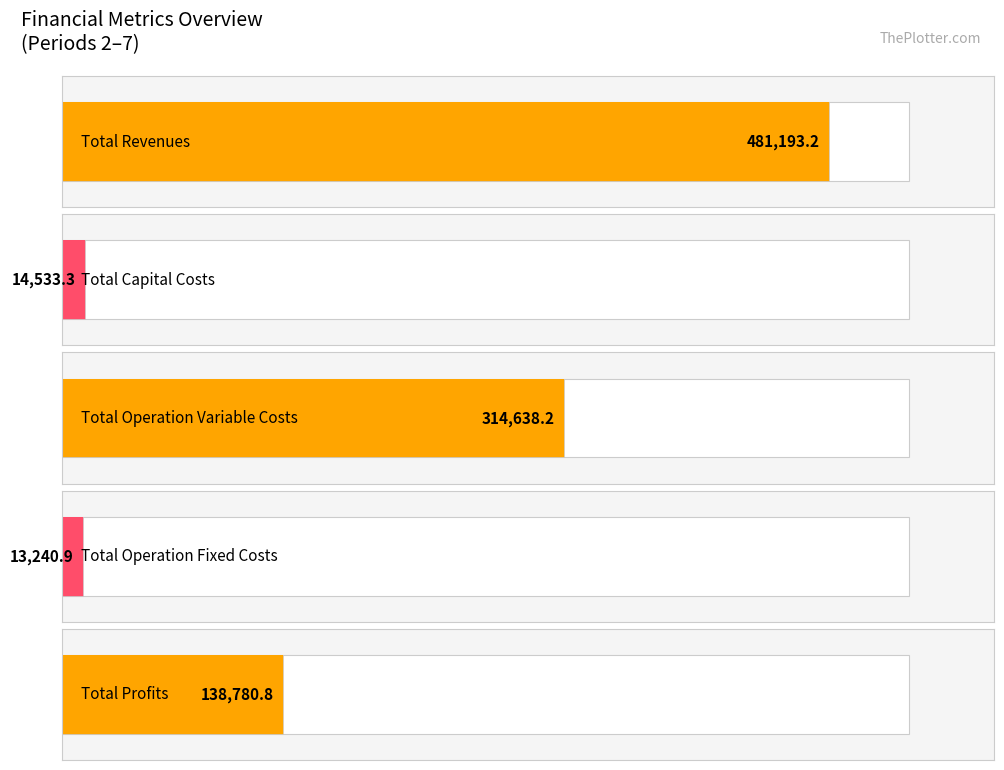

Is the value of Total Operation Fixed Costs at 2 greater than the value of Total Revenues at 4?

No